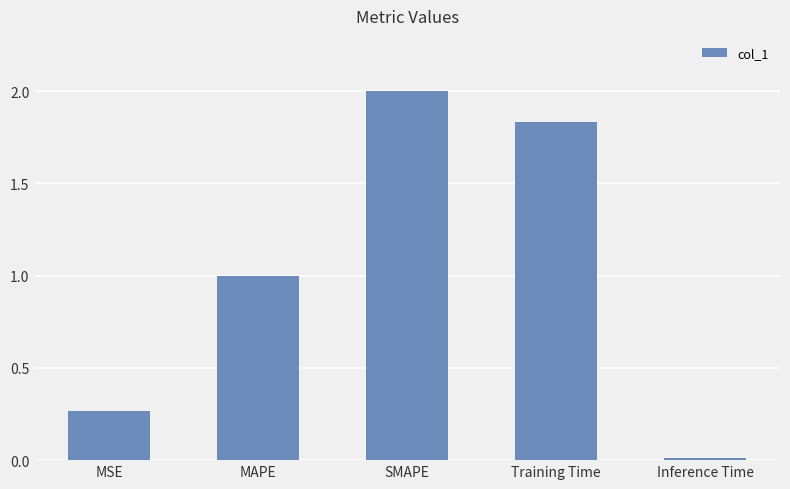

Rank the categories by value from lowest to highest.

Inference Time, MSE, MAPE, Training Time, SMAPE